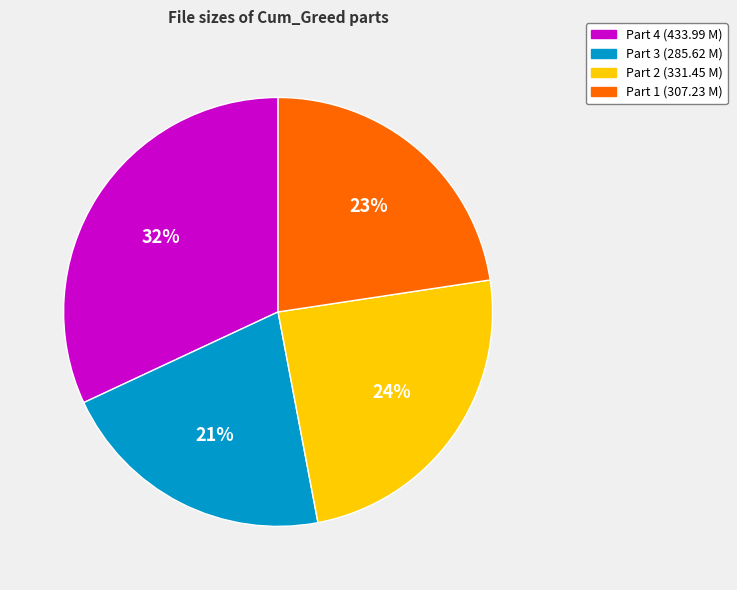

Is there any slice that represents more than half of the pie?

No